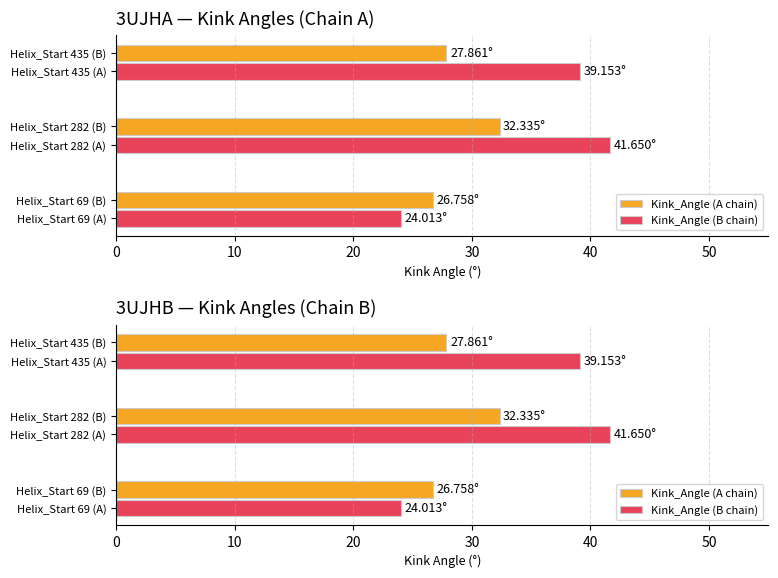

Rank the series by their maximum value, from highest to lowest.

Kink_Angle (B chain), Kink_Angle (A chain)